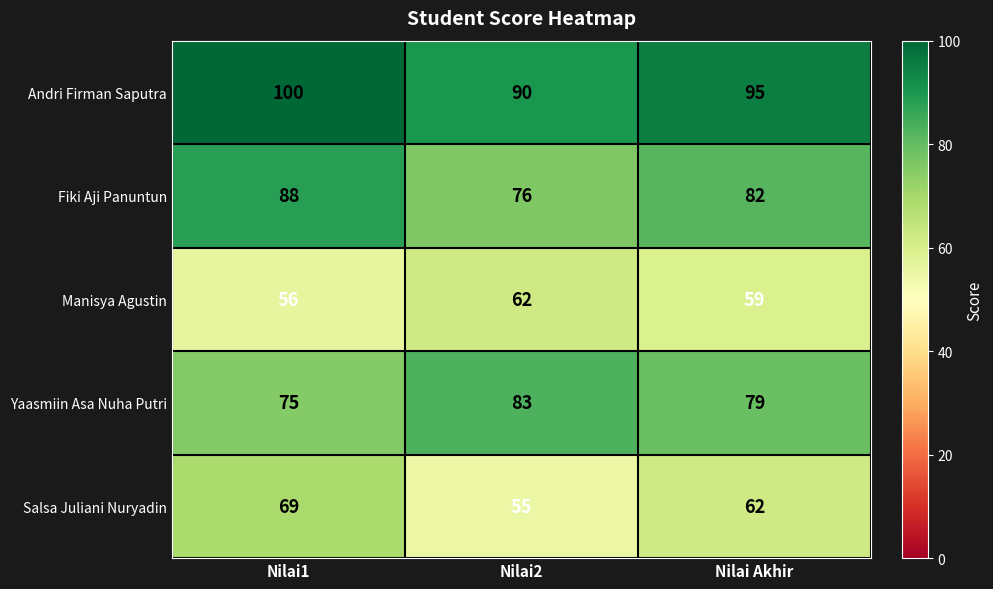

Read the Fiki Aji Panuntun value at Nilai Akhir.

82